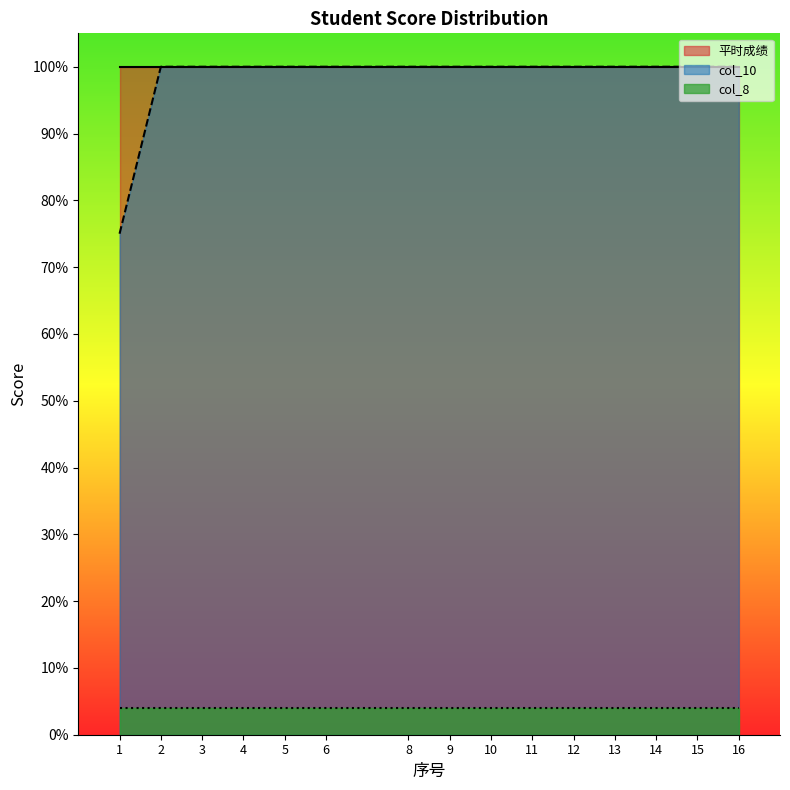

Between 4 and 8, which series saw the biggest shift?

平时成绩